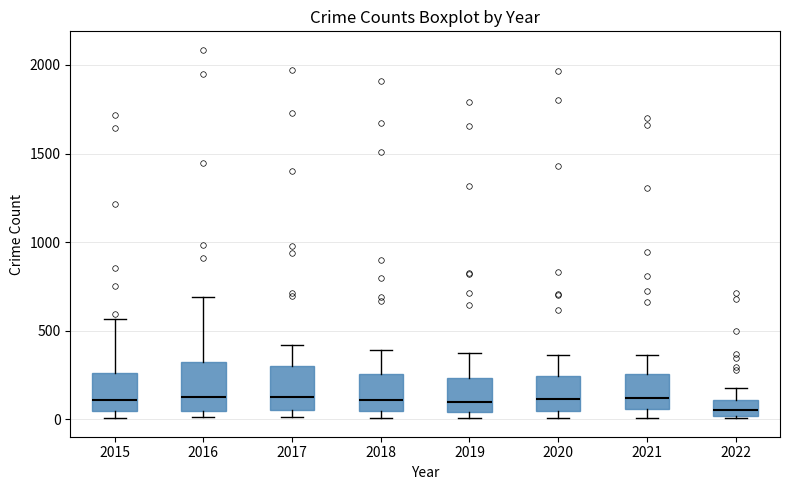

Where does the median line of the box at x = 2017 sit on the y-axis? The values are not printed on the chart, so give them approximately, as read against the axis.

100